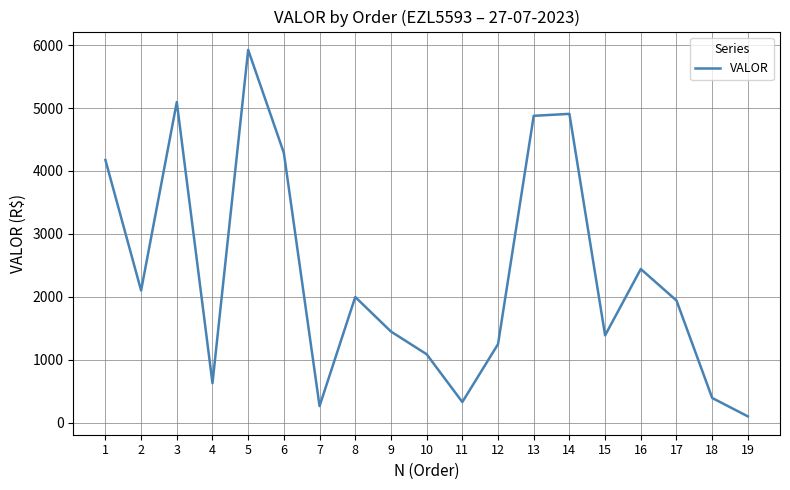

What is the change in value from 10 to 16?

+1353.1